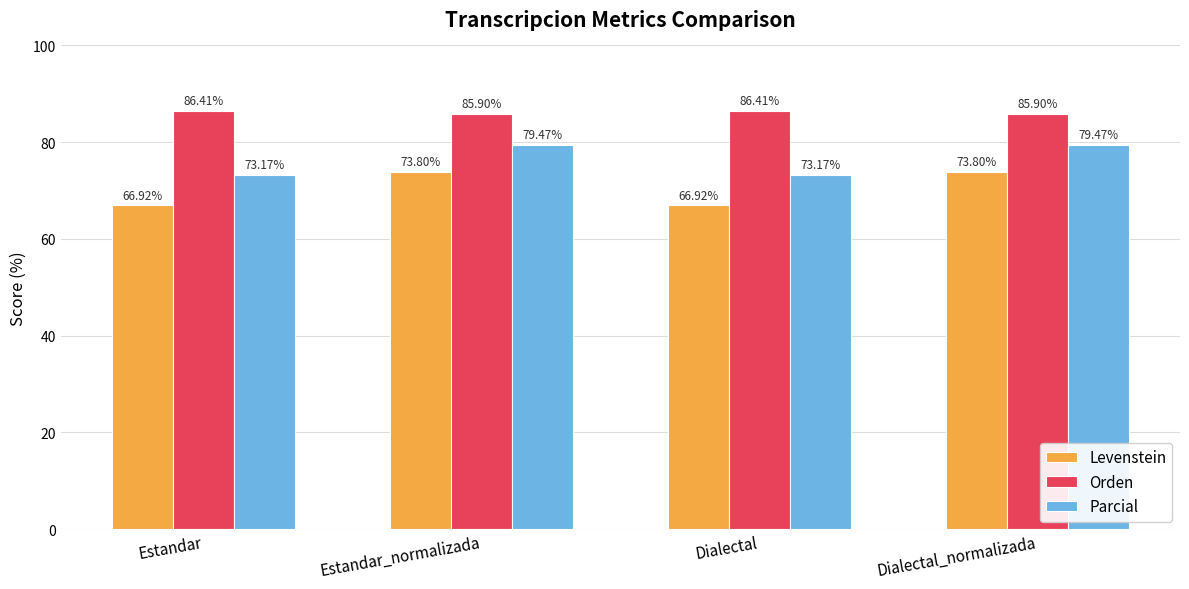

What is the difference between the second highest and second lowest values in the Orden series?

0.5